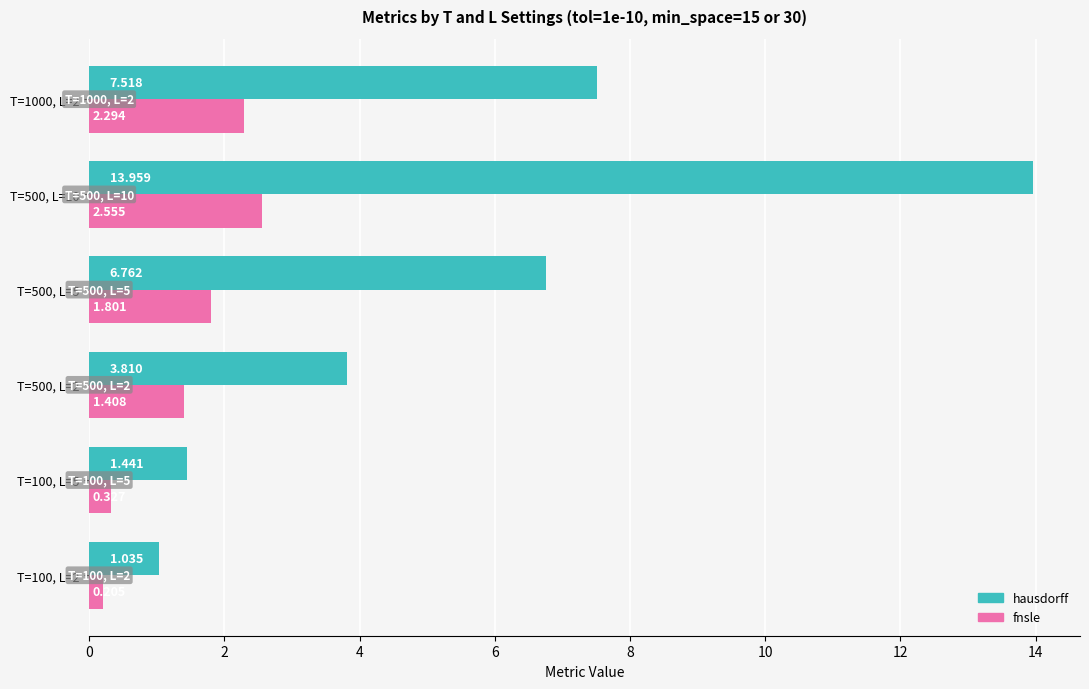

At which category is the sum across all series the highest?

T=500, L=10